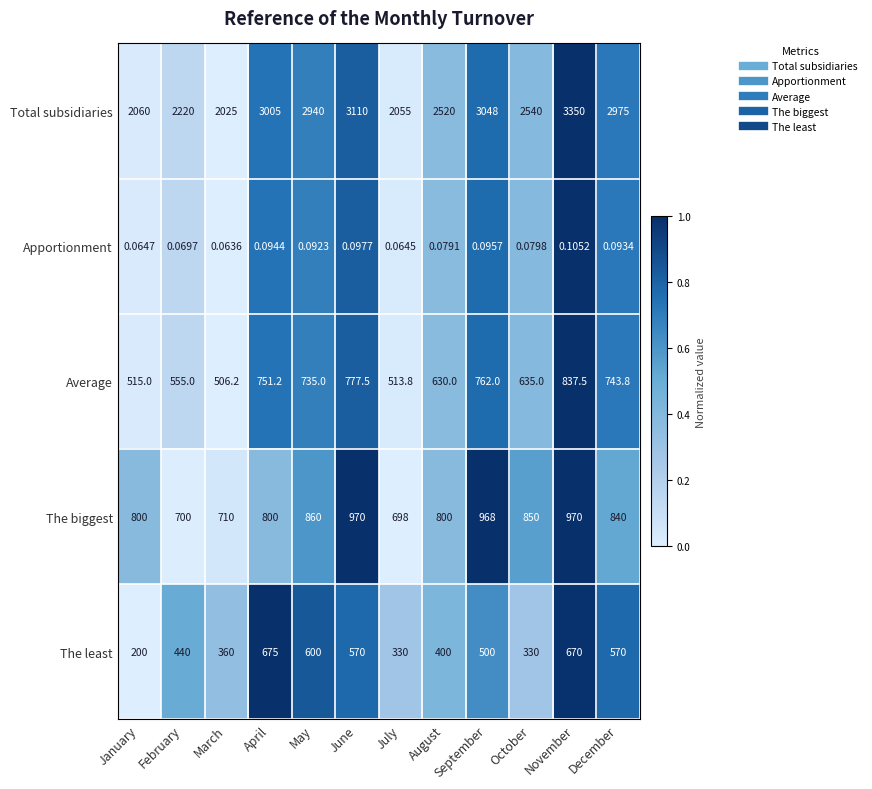

List the series in order of their peak value, highest first.

Total subsidiaries, The biggest, Average, The least, Apportionment